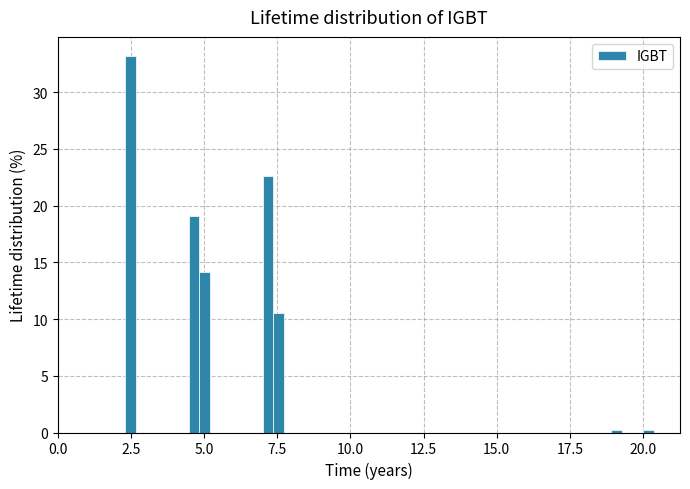

Around what value on the x-axis is the tallest bar? Give the approximate position of its centre, as read against the axis.

2.5